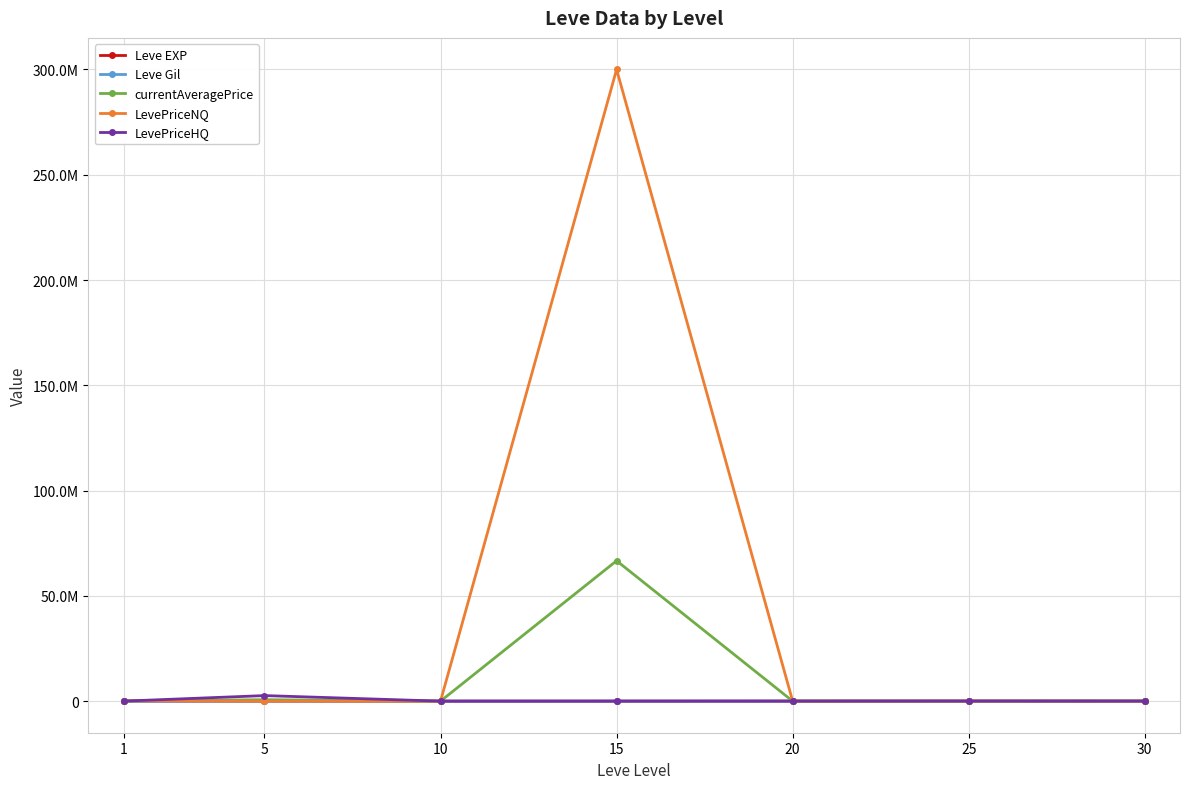

Does the chart have visible grid lines?

Yes